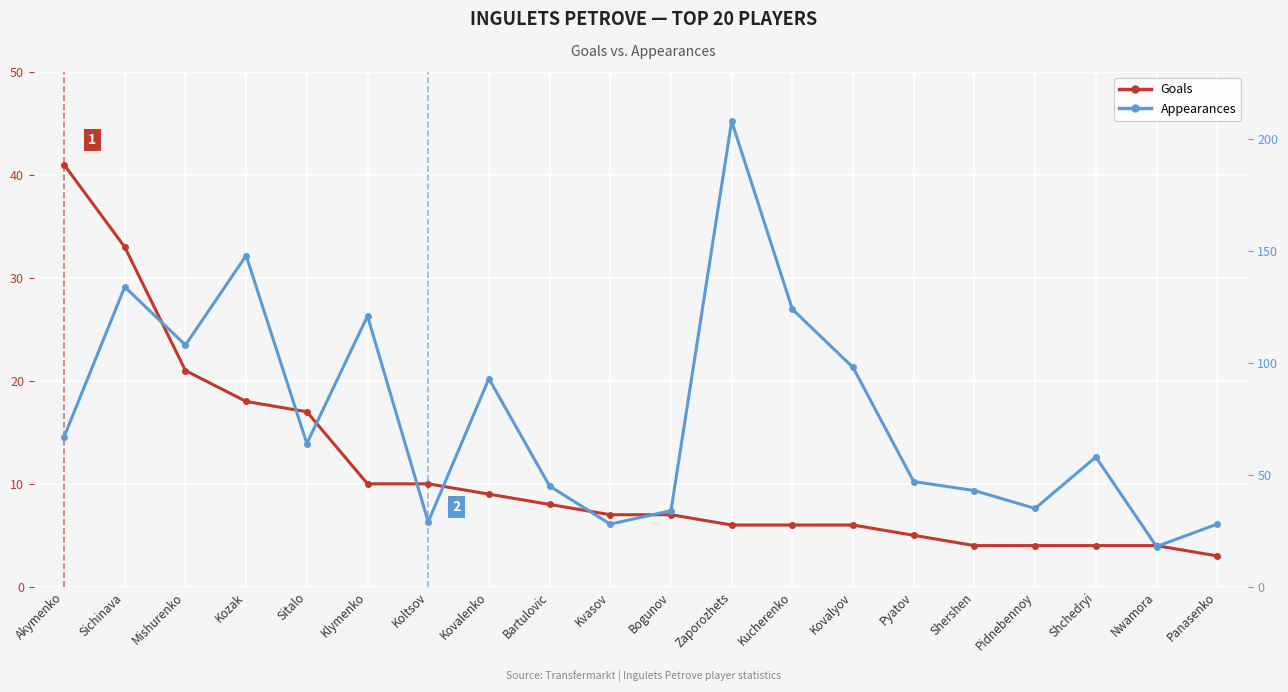

At which label is Goals closest to 22?

Mishurenko